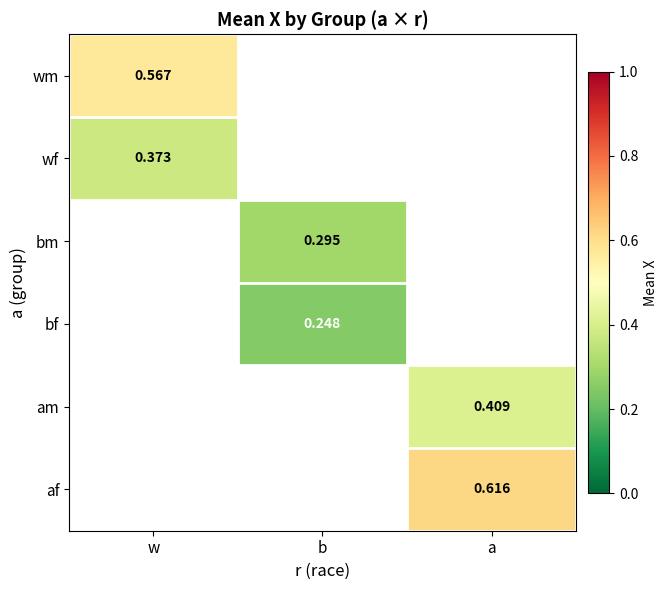

Between a and w, which is larger?

w